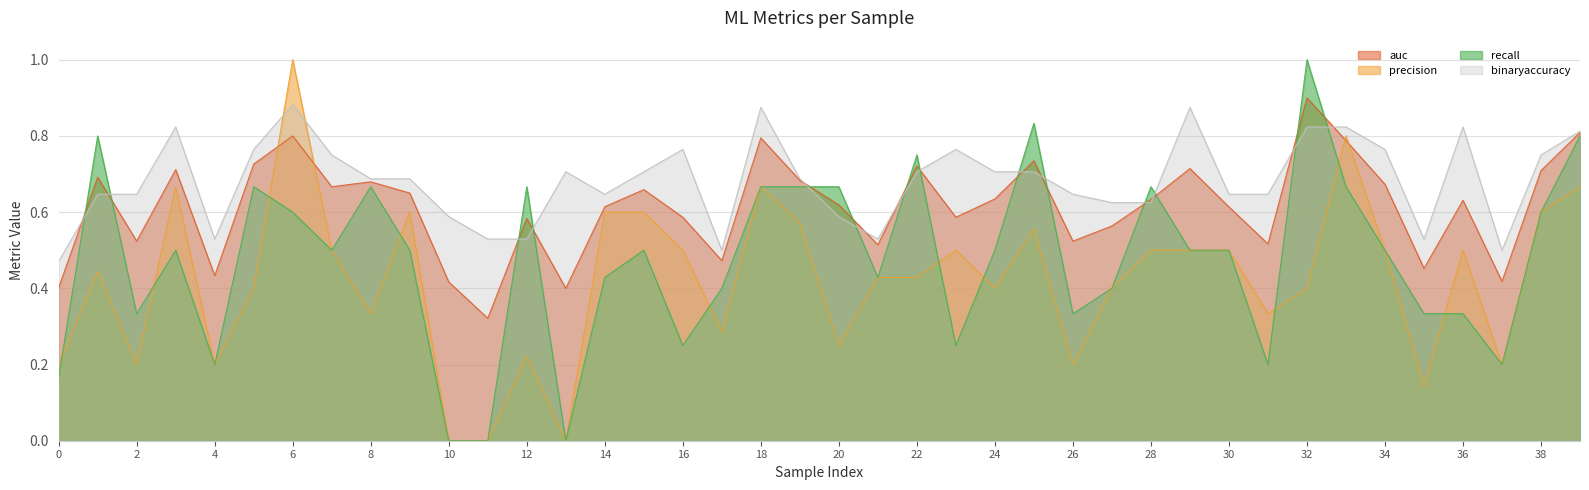

True or false: recall has a value of 0.8 at 39.

True